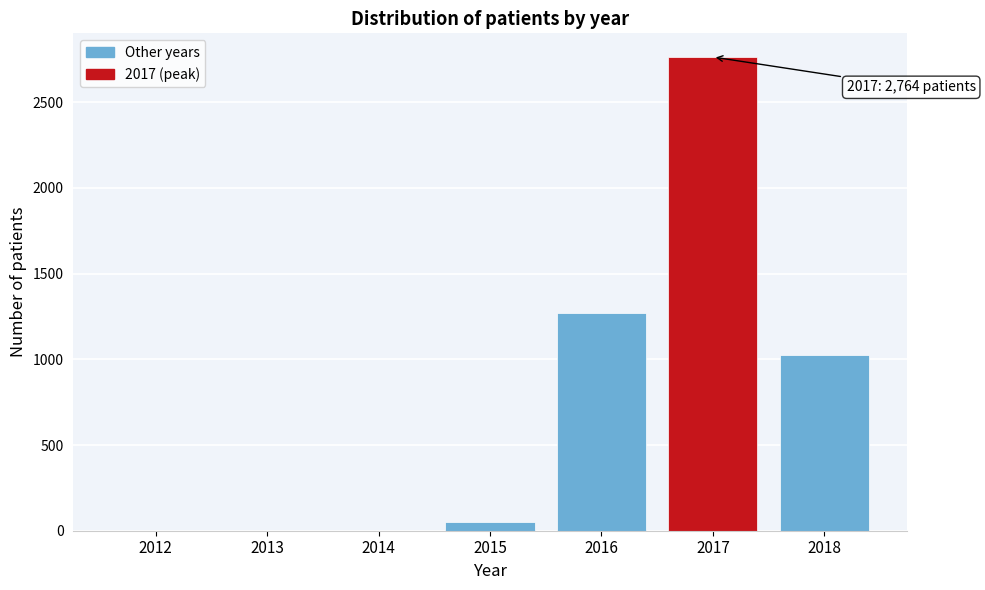

Reading left to right, list all the values displayed in this chart.

2012=0	2013=0	2014=0	2015=50	2016=1268	2017=2764	2018=1028